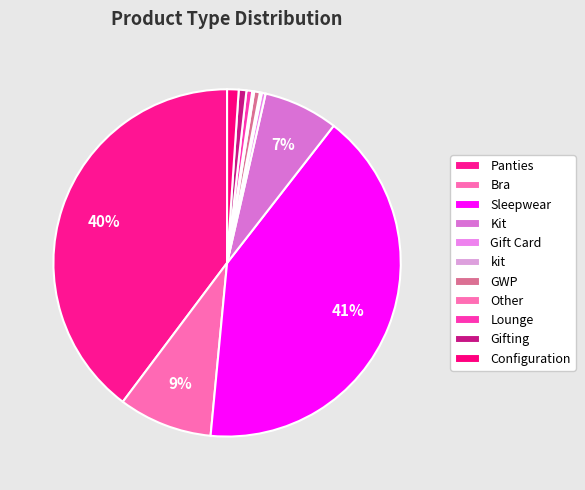

Is it true that Kit is 1% of the pie?

False